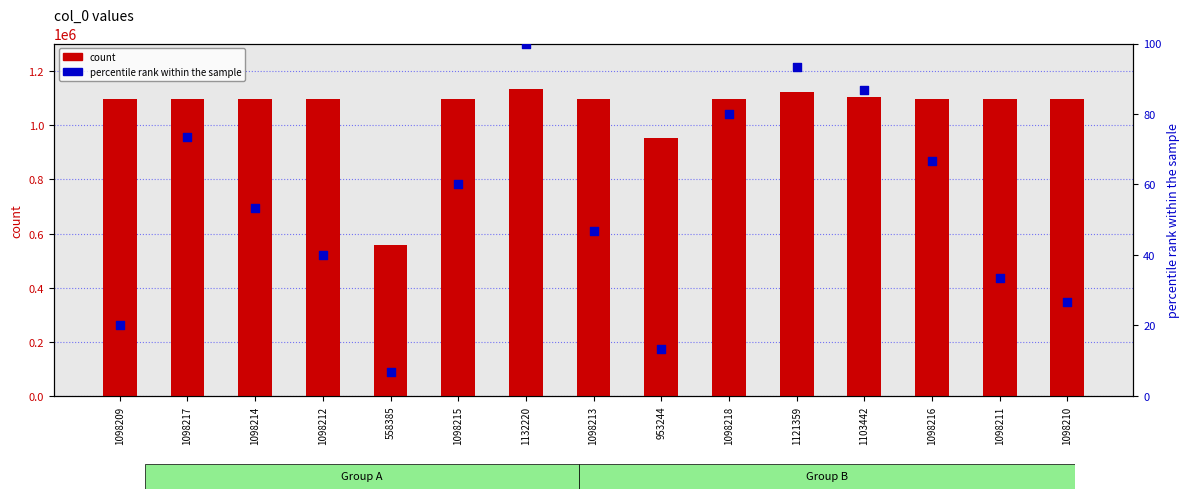

Which series contains the lowest Y value?

percentile rank within the sample